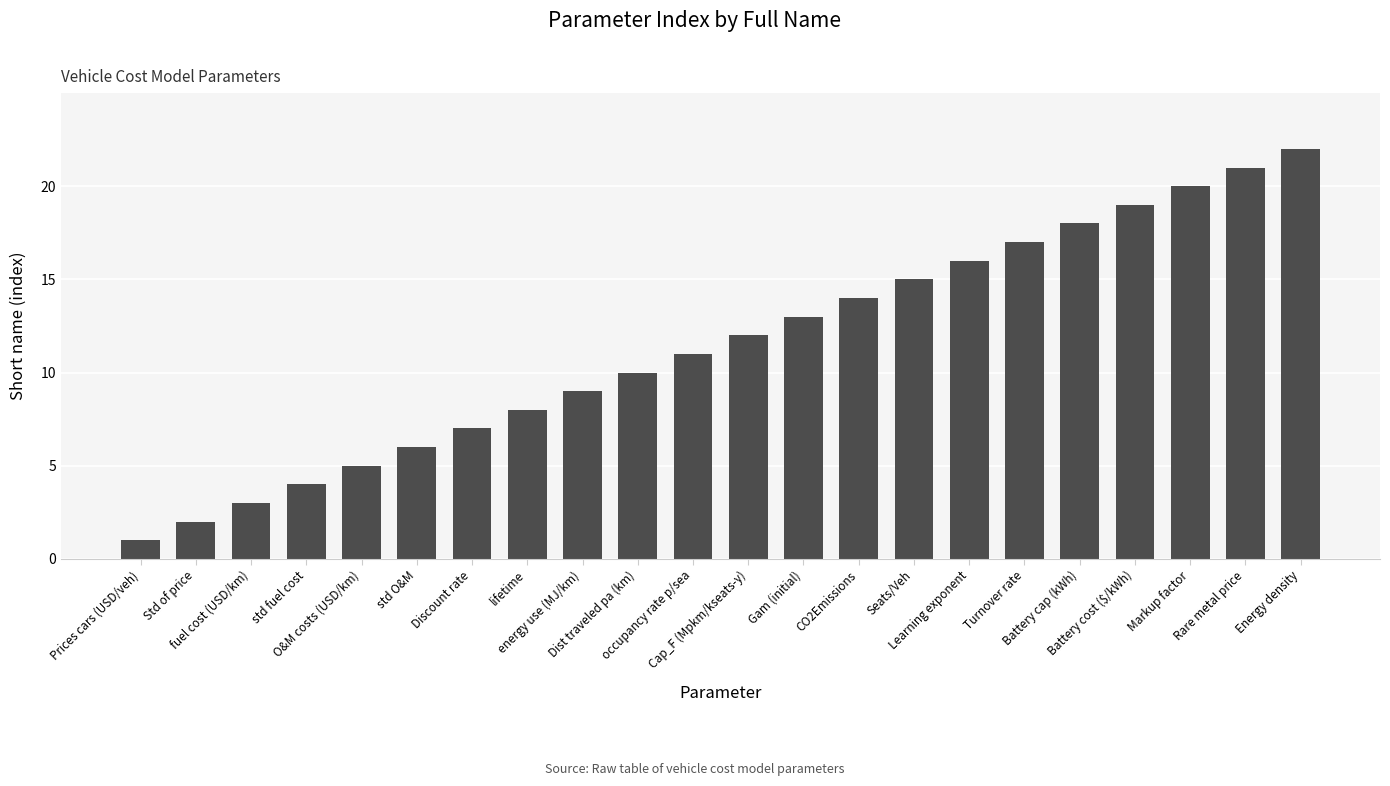

Rank the categories by value from highest to lowest.

Energy density, Rare metal price, Markup factor, Battery cost ($/kWh), Battery cap (kWh), Turnover rate, Learning exponent, Seats/Veh, CO2Emissions, Gam (initial), Cap_F (Mpkm/kseats-y), occupancy rate p/sea, Dist traveled pa (km), energy use (MJ/km), lifetime, Discount rate, std O&M, O&M costs (USD/km), std fuel cost, fuel cost (USD/km), Std of price, Prices cars (USD/veh)